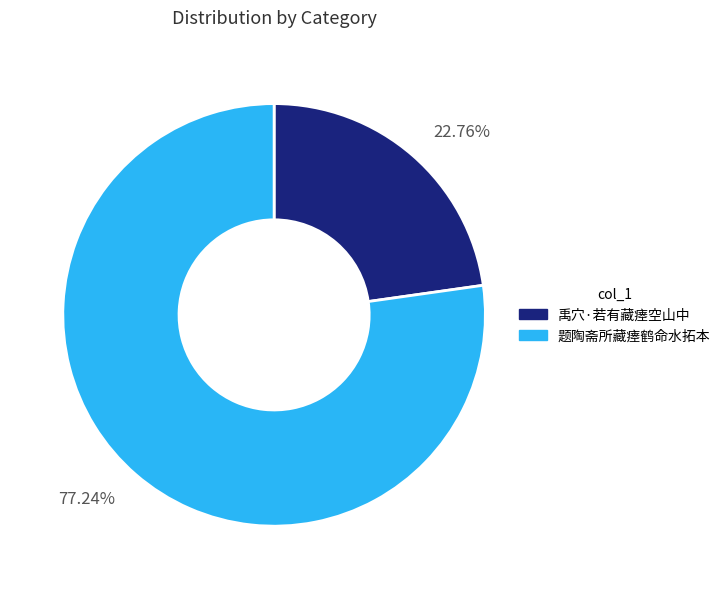

Which category has the biggest portion of the pie?

题陶斋所藏瘗鹤命水拓本